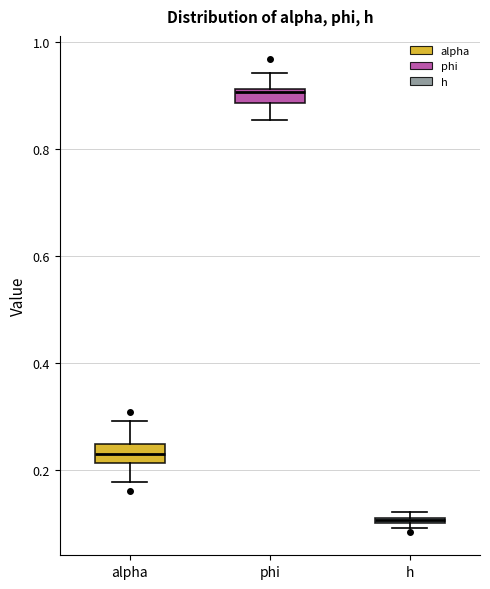

Which box has the highest median line?

phi